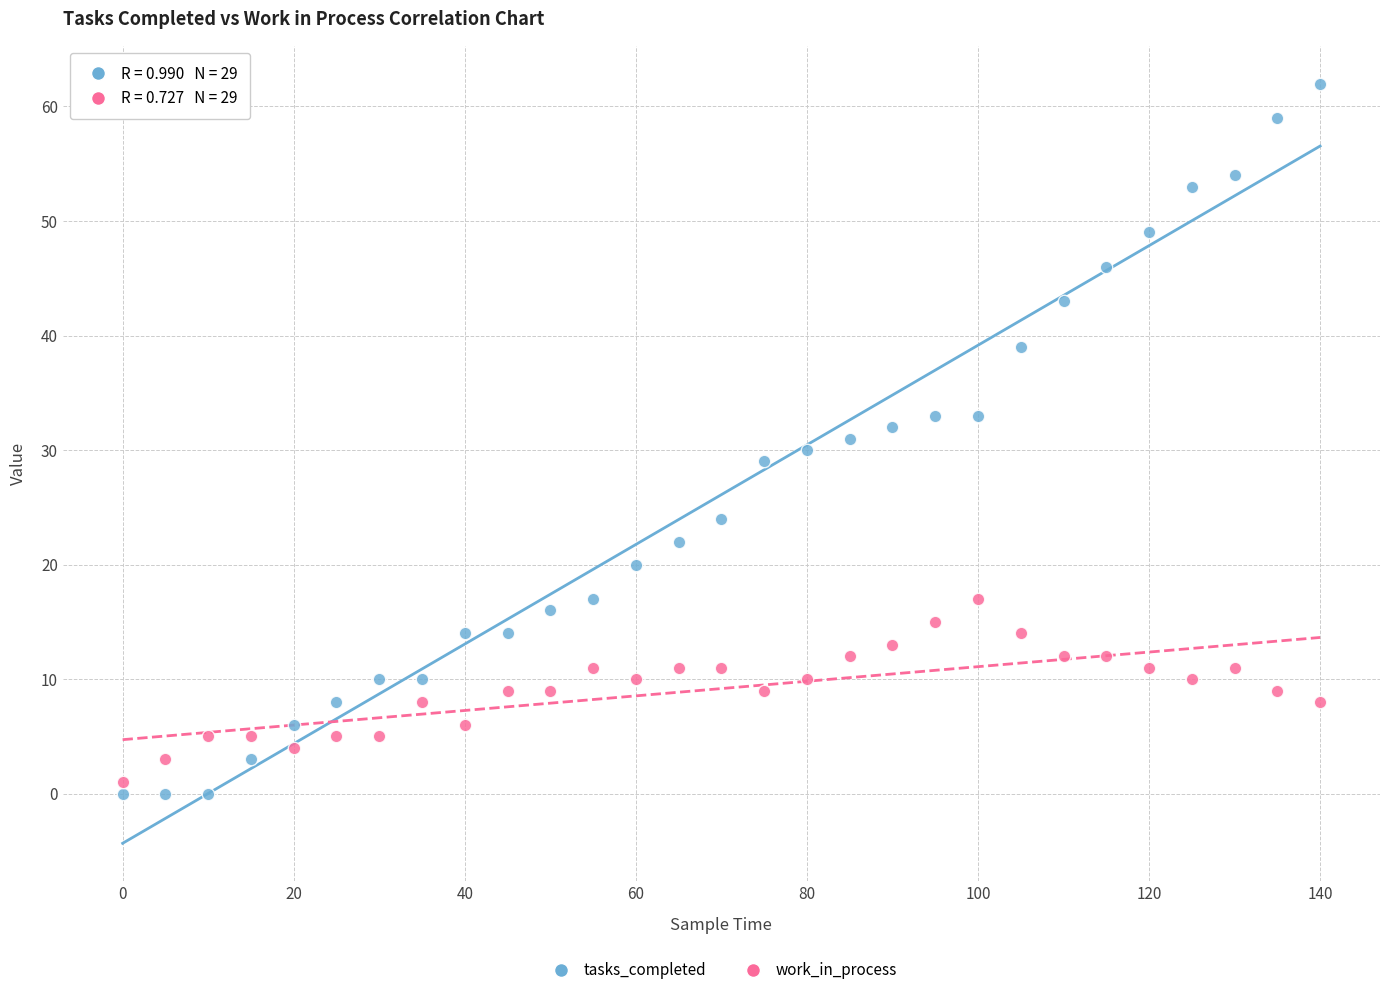

Which series has the largest Y range (max minus min)?

tasks_completed